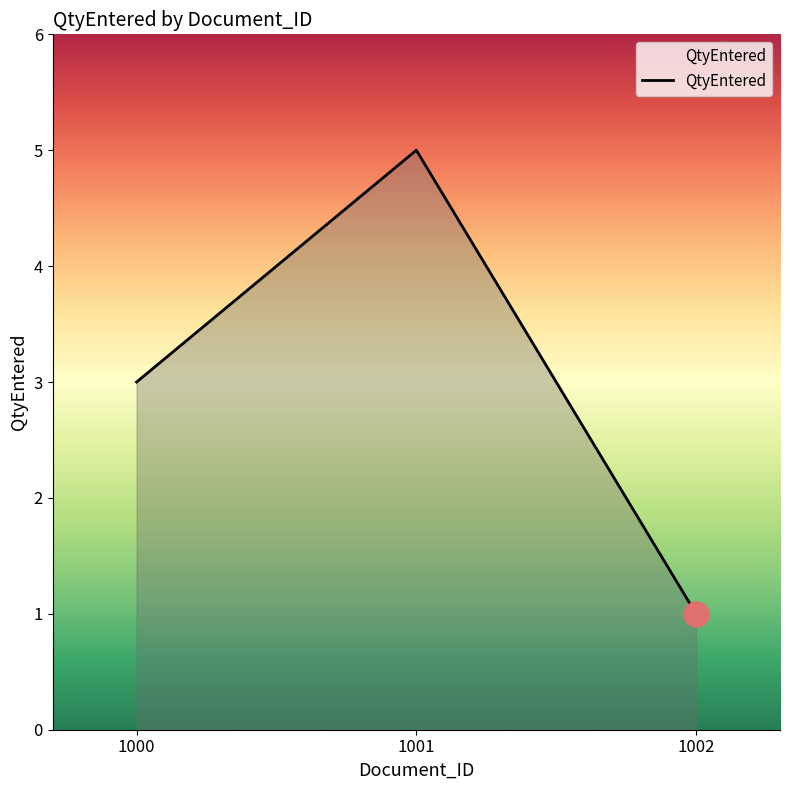

What value does the data have at 1001?

5